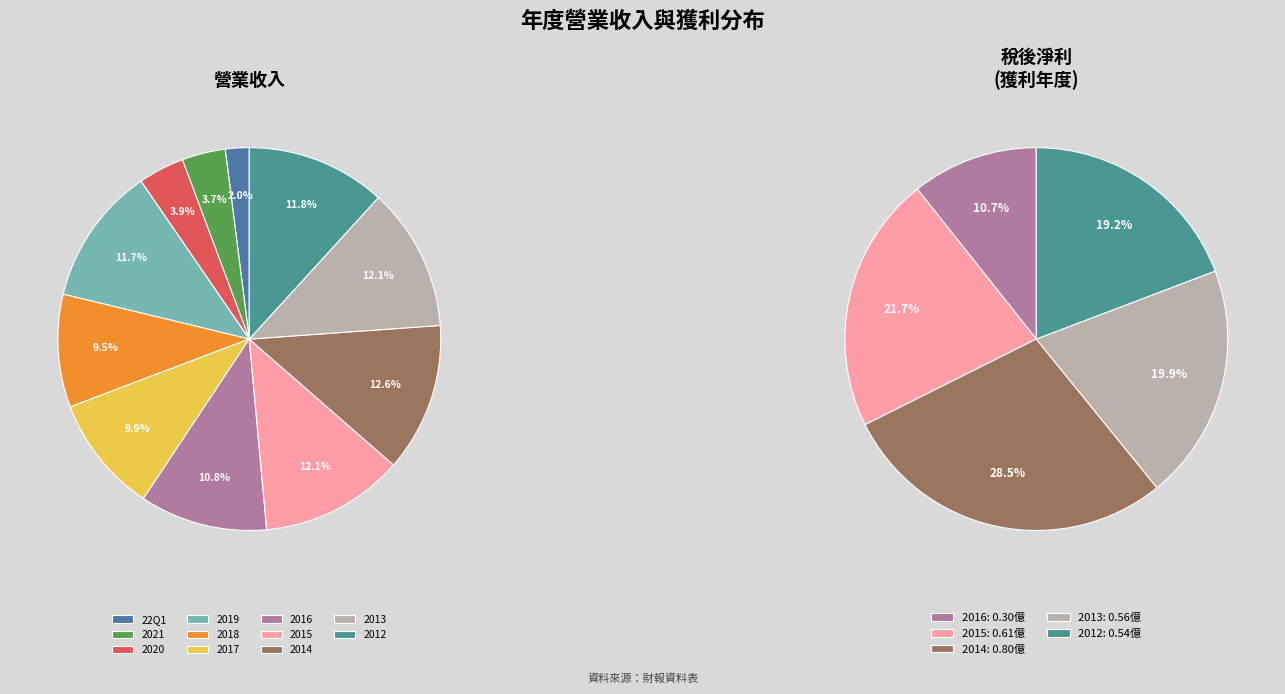

True or false: 2021 accounts for 4% of the total.

True